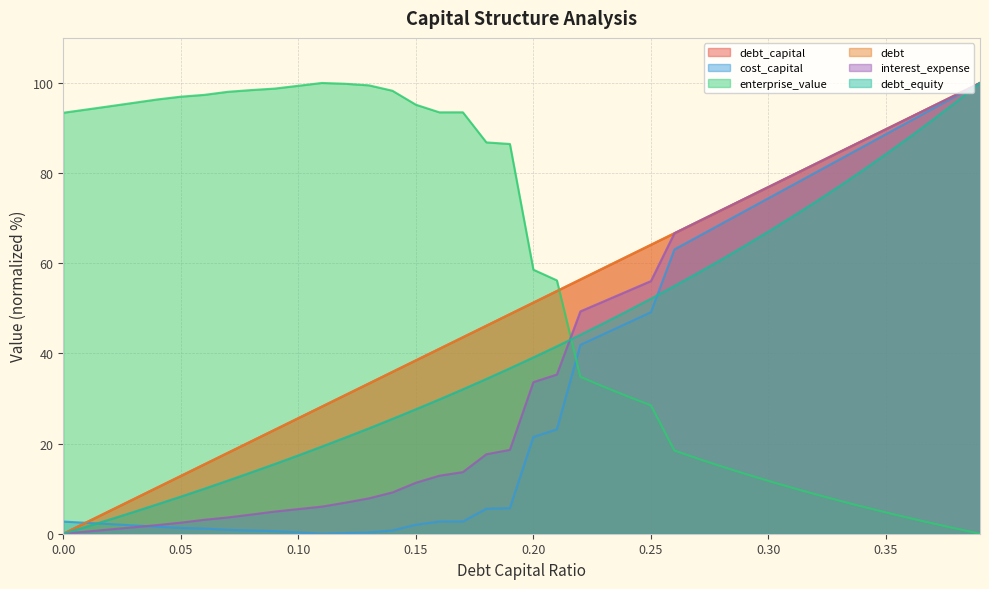

What is the sum of the debt_capital values at 0 and 0.07?

17.9